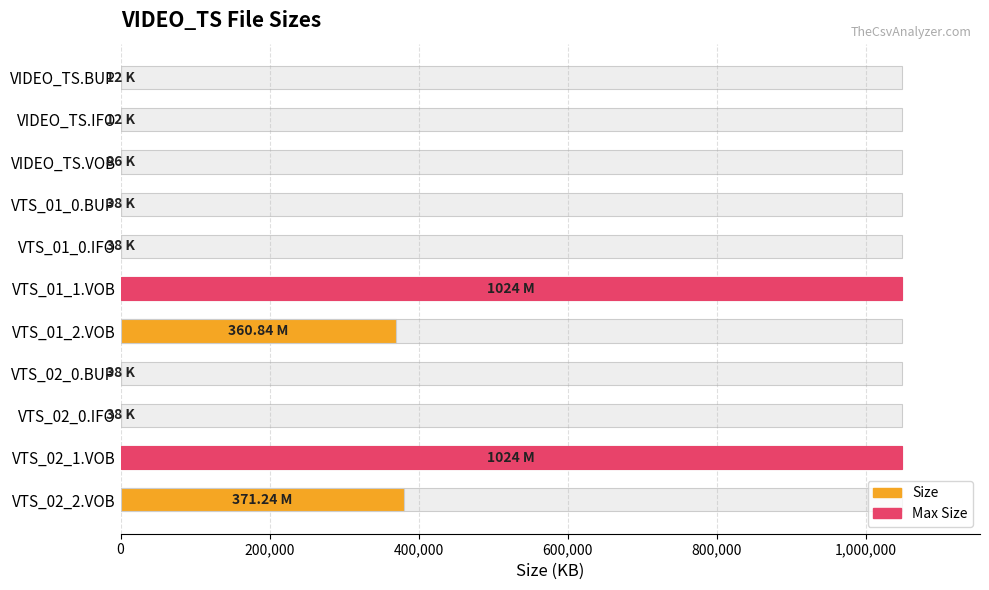

How many values are below 38?

2